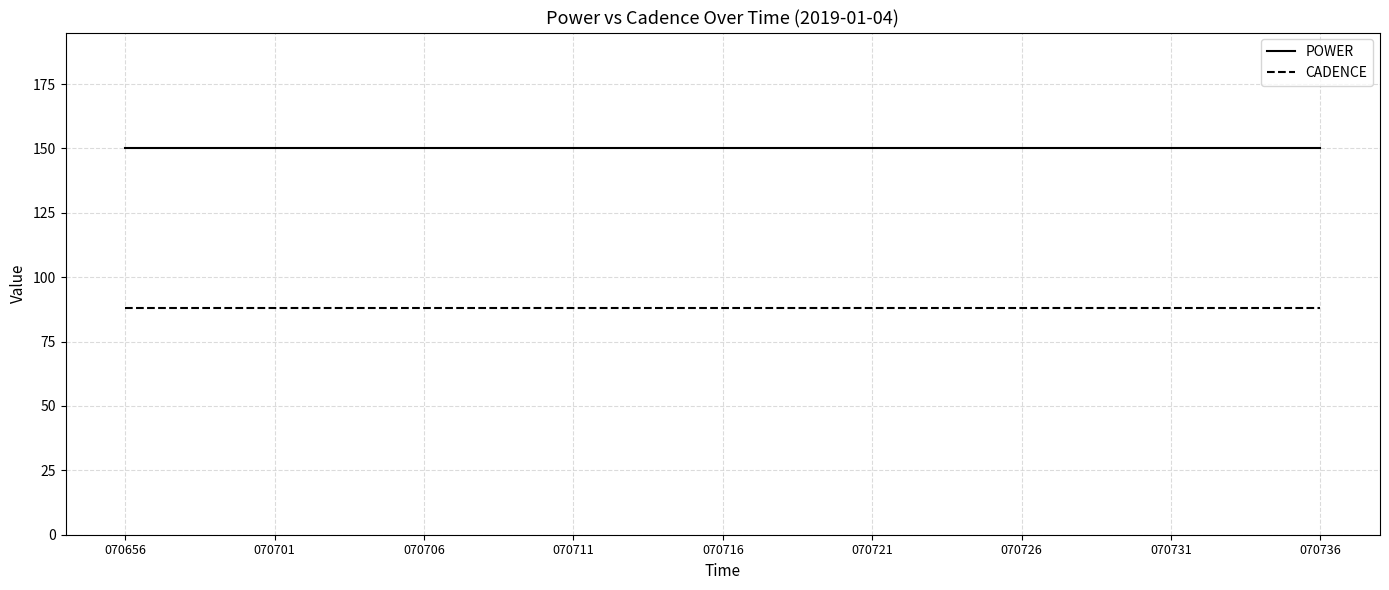

Reading left to right, transcribe all the data shown in this chart.

POWER: 070656=150	070701=150	070706=150	070711=150	070716=150	070721=150	070726=150	070731=150	070736=150
CADENCE: 070656=88	070701=88	070706=88	070711=88	070716=88	070721=88	070726=88	070731=88	070736=88